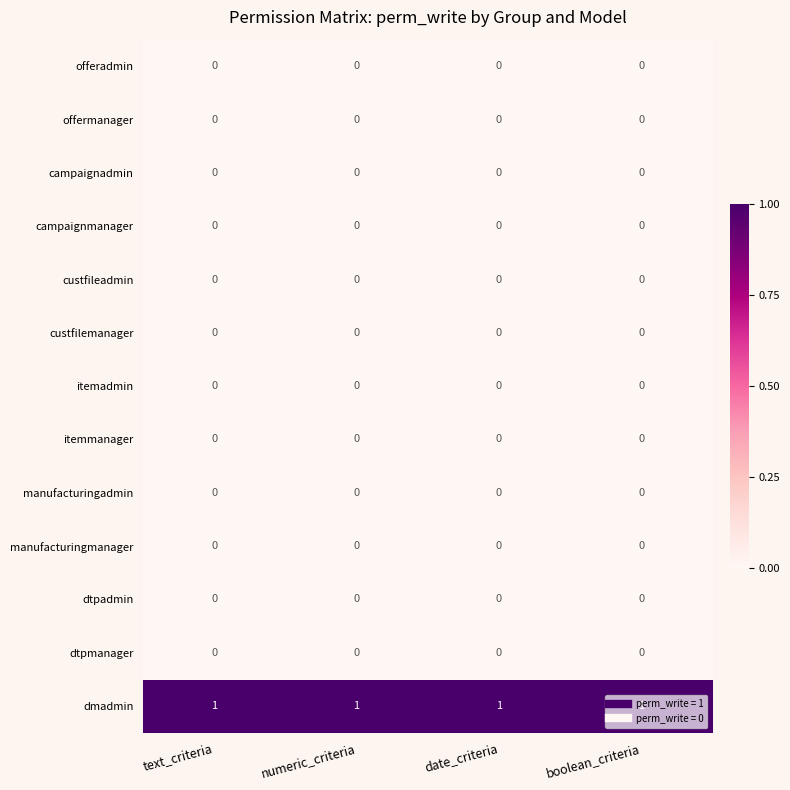

What is the spread (max minus min) of values at numeric_criteria?

1